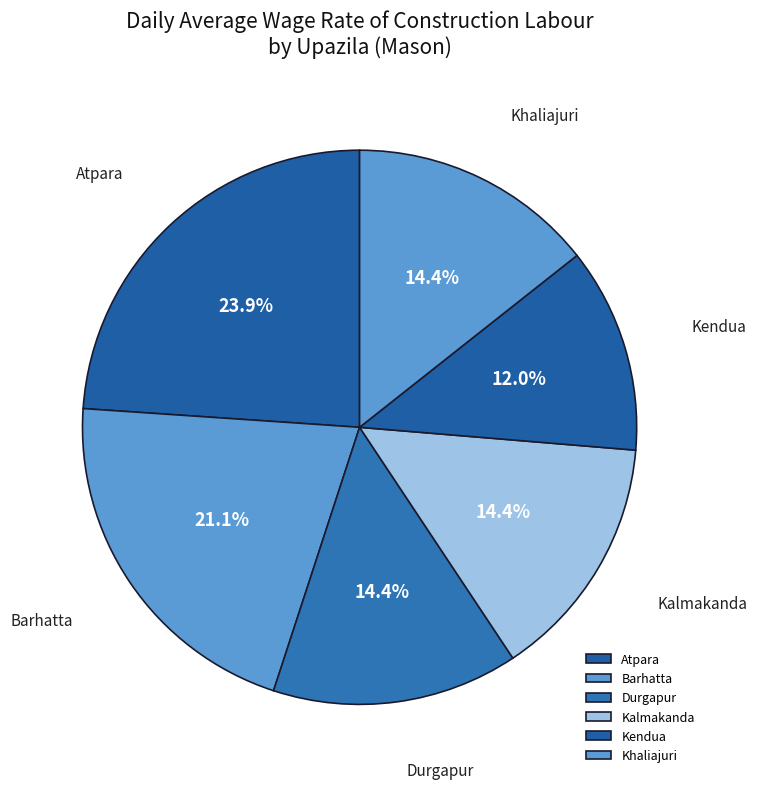

Is the sum of Durgapur and Barhatta greater than half?

No